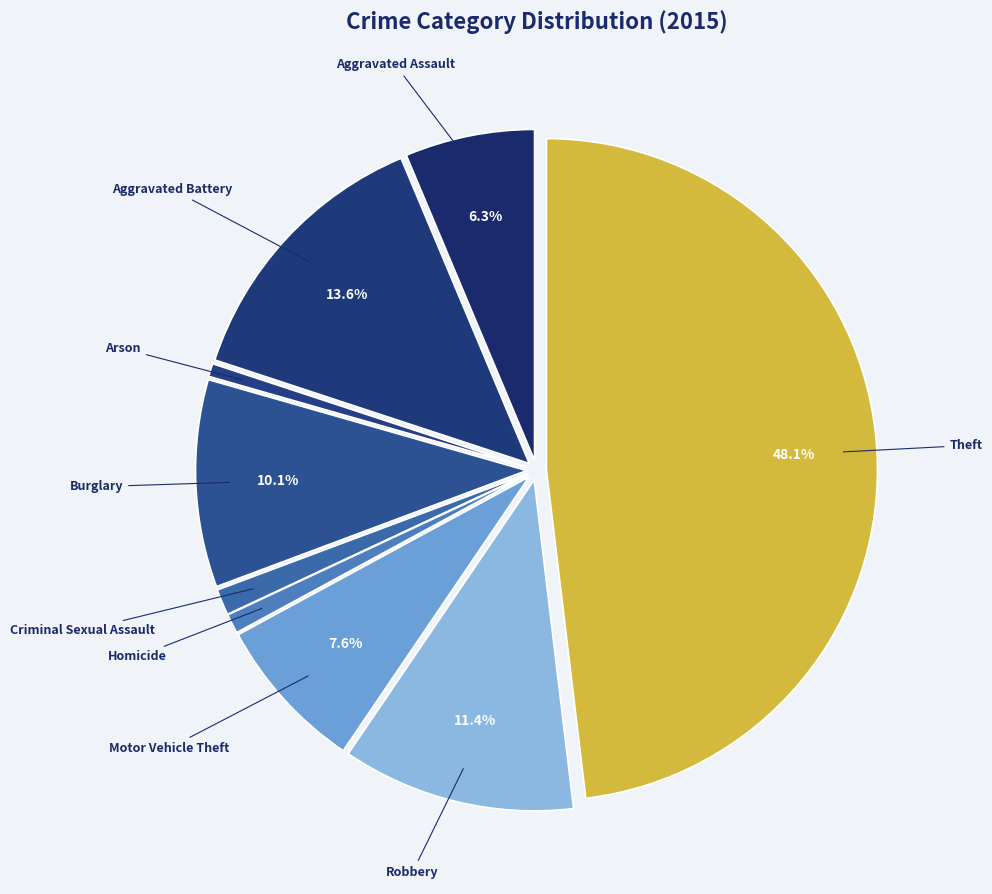

What is the smallest slice in the pie chart?

Arson